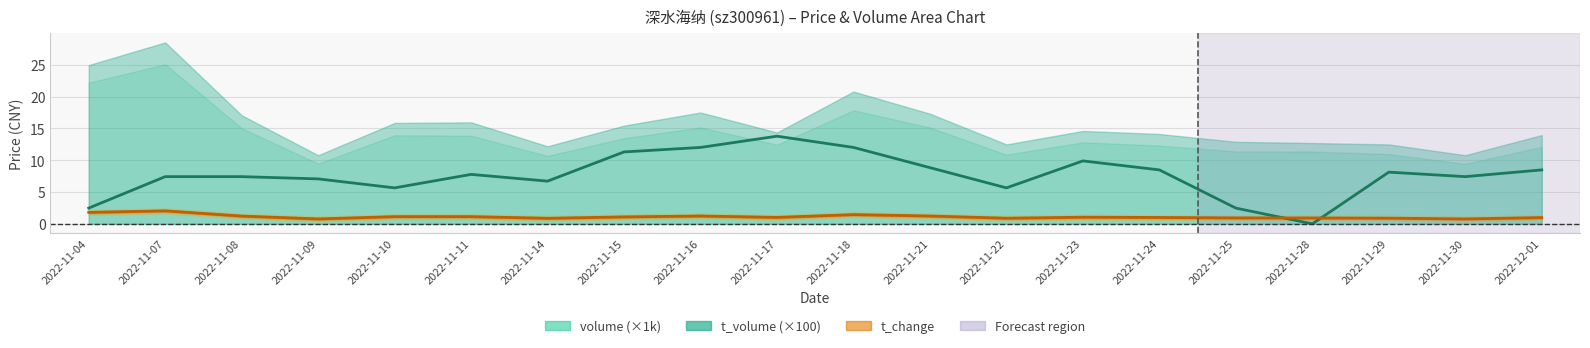

What is the difference between the highest and lowest values at 2022-11-30?

6.6